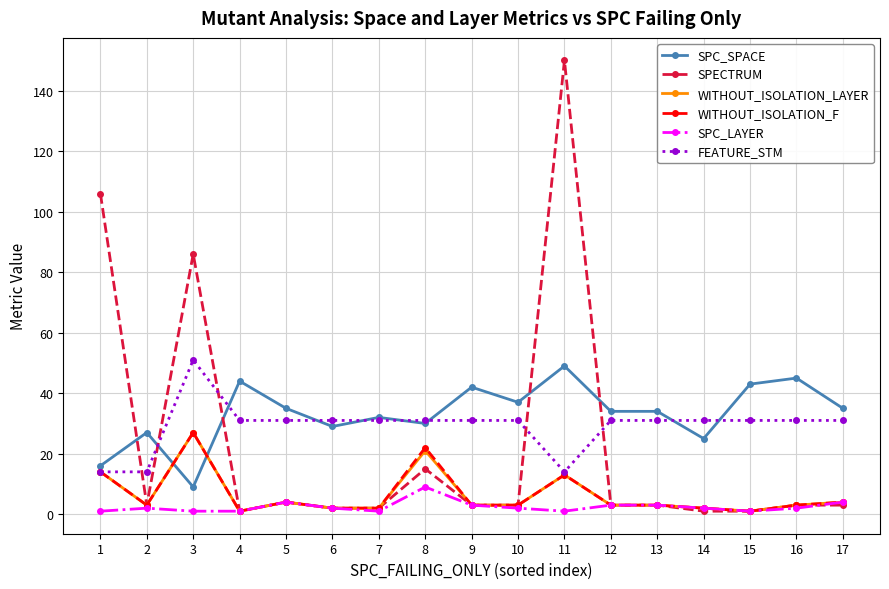

True or false: WITHOUT_ISOLATION_LAYER has a value of 21 at 8.

True